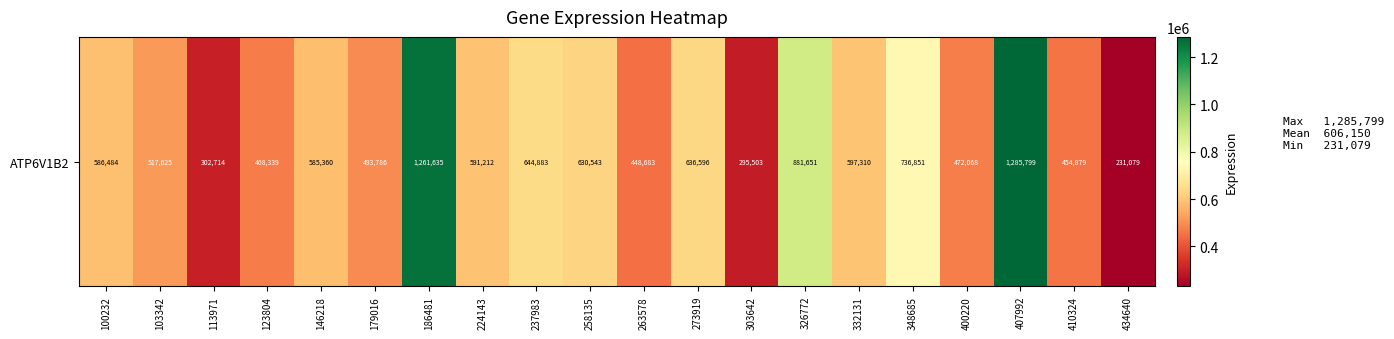

Which label corresponds to the largest value in the chart?

407992